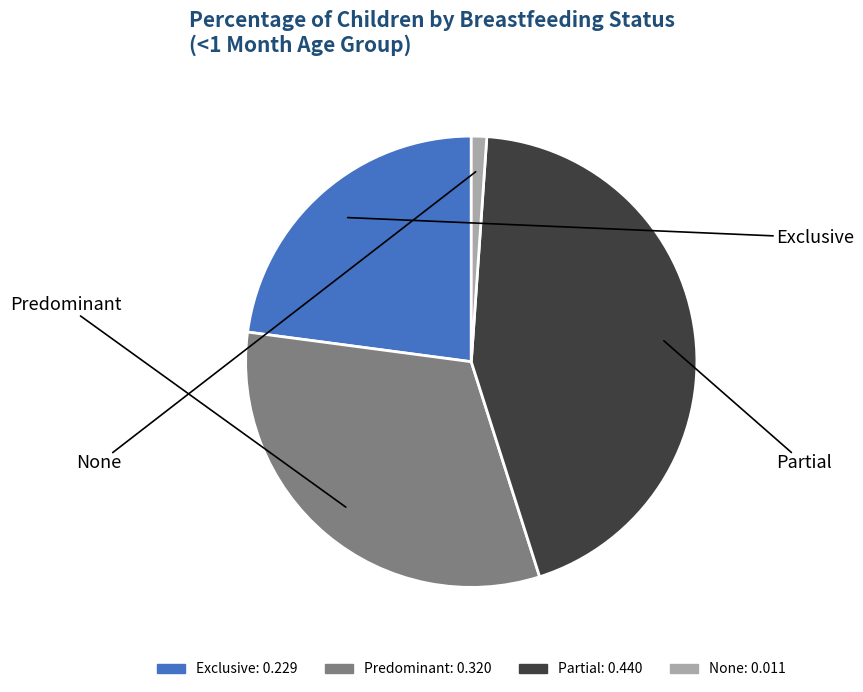

Which has a higher value, None or Partial?

Partial